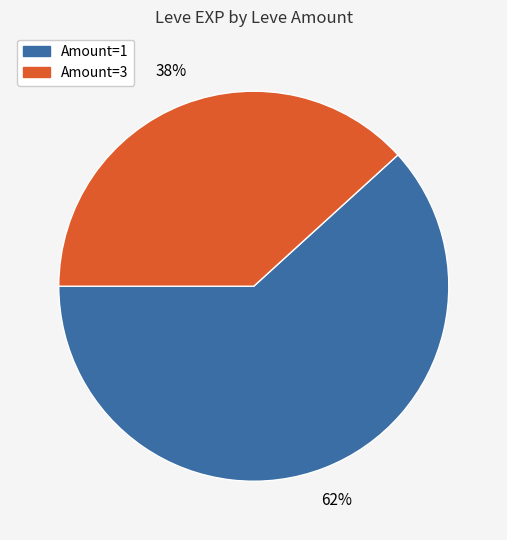

To the nearest percent, what is the difference between the largest and smallest slice percentages?

24%